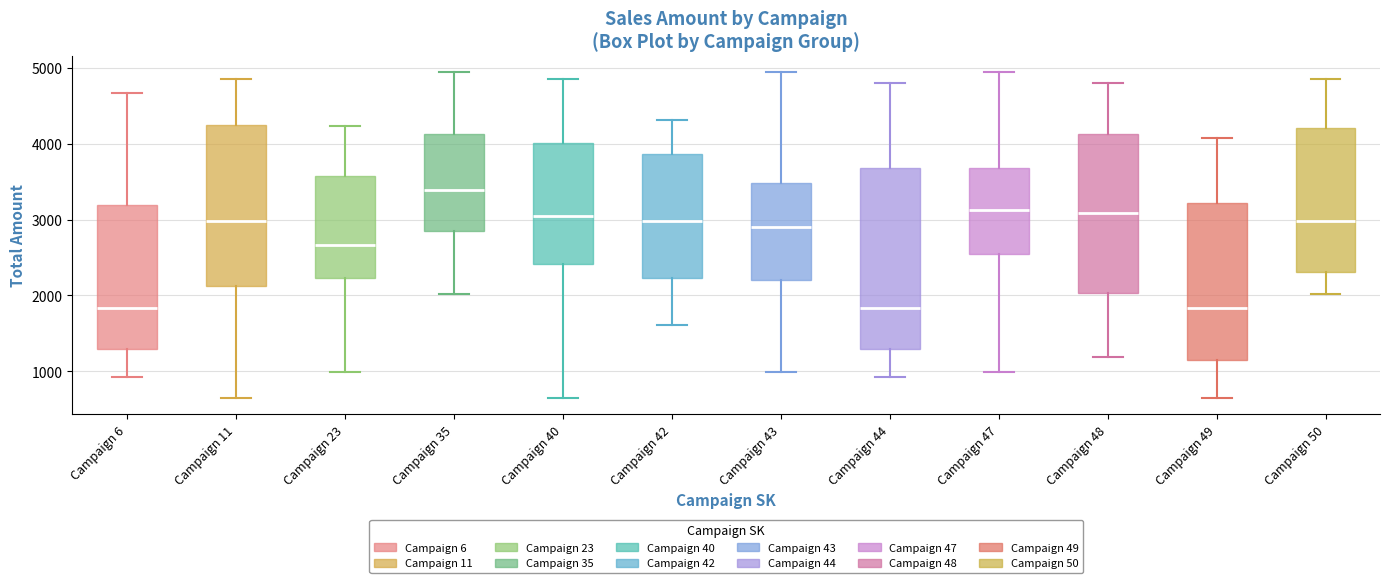

Reading left to right, transcribe this box plot: for each box, give where its median line is, the range the box spans, and where its two whiskers end, as read against the y-axis. The values are not printed on the chart, so give them approximately, as read against the axis.

Campaign 6: median 1800, box 1300 to 3200, whiskers 900 to 4700
Campaign 11: median 3000, box 2100 to 4200, whiskers 700 to 4900
Campaign 23: median 2700, box 2200 to 3600, whiskers 1000 to 4200
Campaign 35: median 3400, box 2800 to 4100, whiskers 2000 to 4900
Campaign 40: median 3000, box 2400 to 4000, whiskers 700 to 4900
Campaign 42: median 3000, box 2200 to 3900, whiskers 1600 to 4300
Campaign 43: median 2900, box 2200 to 3500, whiskers 1000 to 4900
Campaign 44: median 1800, box 1300 to 3700, whiskers 900 to 4800
Campaign 47: median 3100, box 2600 to 3700, whiskers 1000 to 4900
Campaign 48: median 3100, box 2000 to 4100, whiskers 1200 to 4800
Campaign 49: median 1800, box 1100 to 3200, whiskers 700 to 4100
Campaign 50: median 3000, box 2300 to 4200, whiskers 2000 to 4900